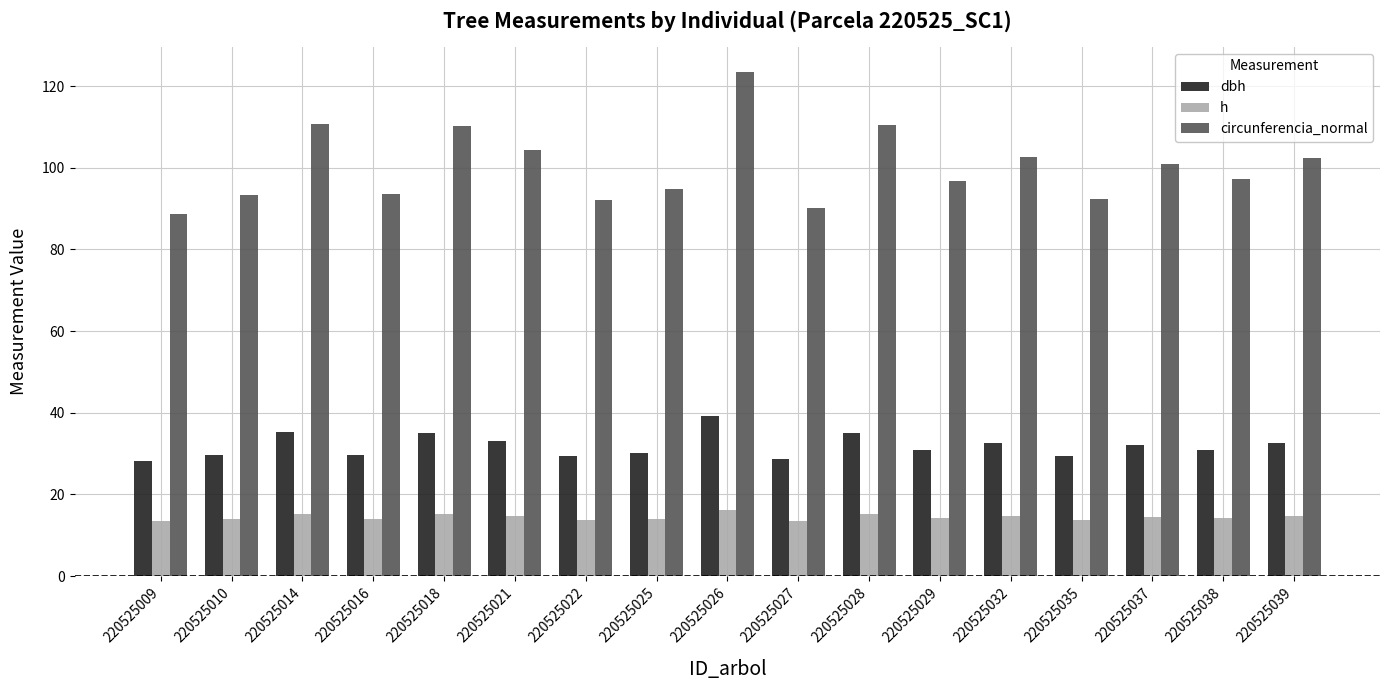

How many bars are there in total?

51